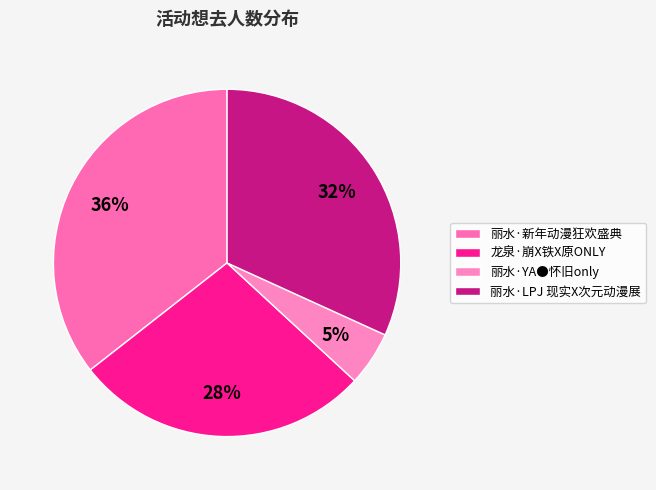

Combined, what portion of the pie is 丽水·新年动漫狂欢盛典 and 龙泉·崩X铁X原ONLY?

63.1%